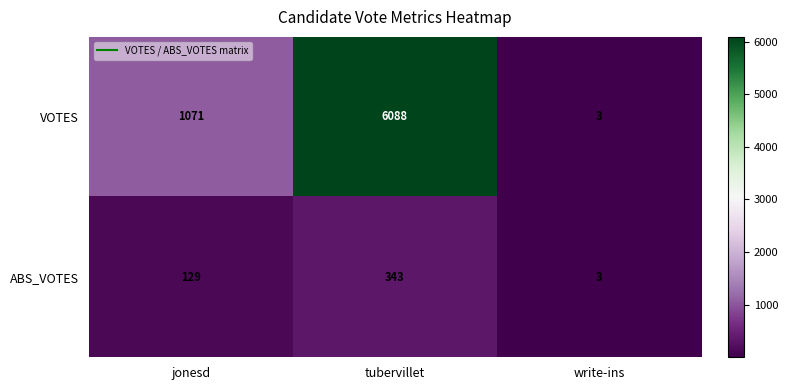

What is the difference between the maximum and second lowest values in the VOTES series?

5017